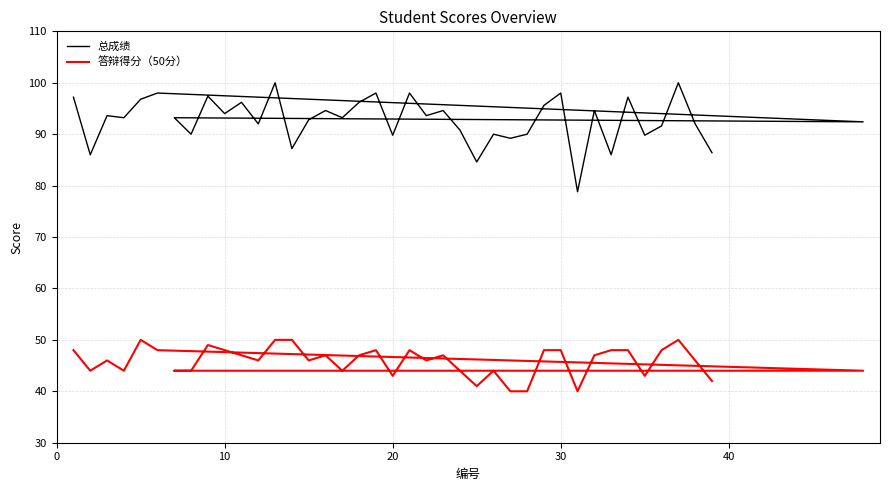

What is the maximum value for 总成绩?

100.0